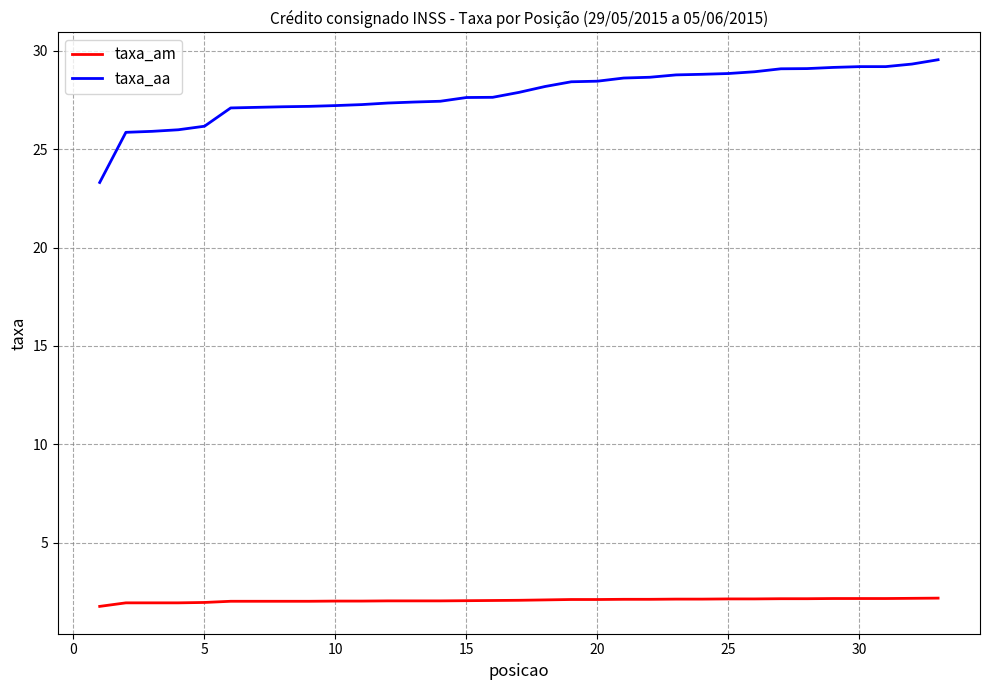

True or false: taxa_aa and taxa_am intersect in this chart.

False